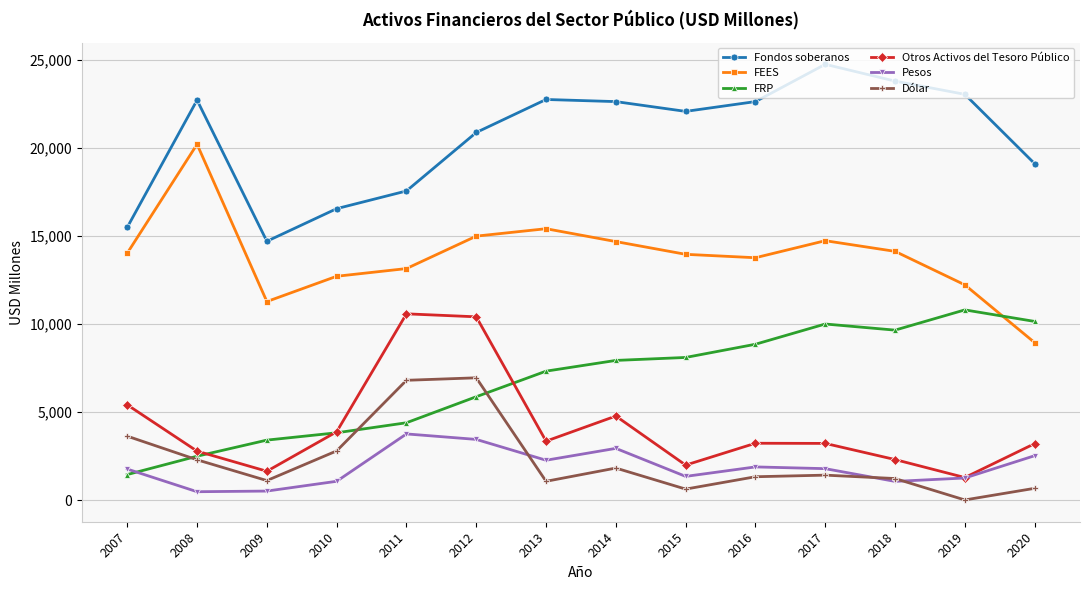

At how many categories does at least one series exceed 21341?

8